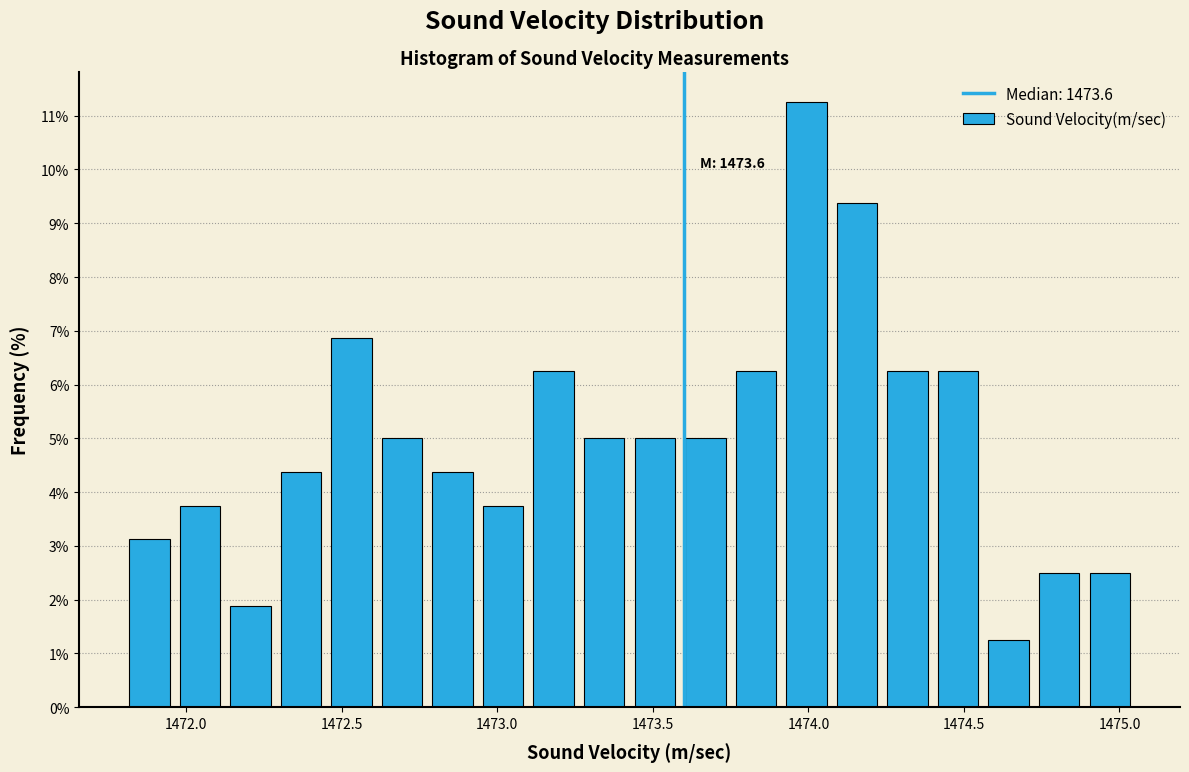

Around what value on the x-axis is the tallest bar? Give the approximate position of its centre, as read against the axis.

1474.00